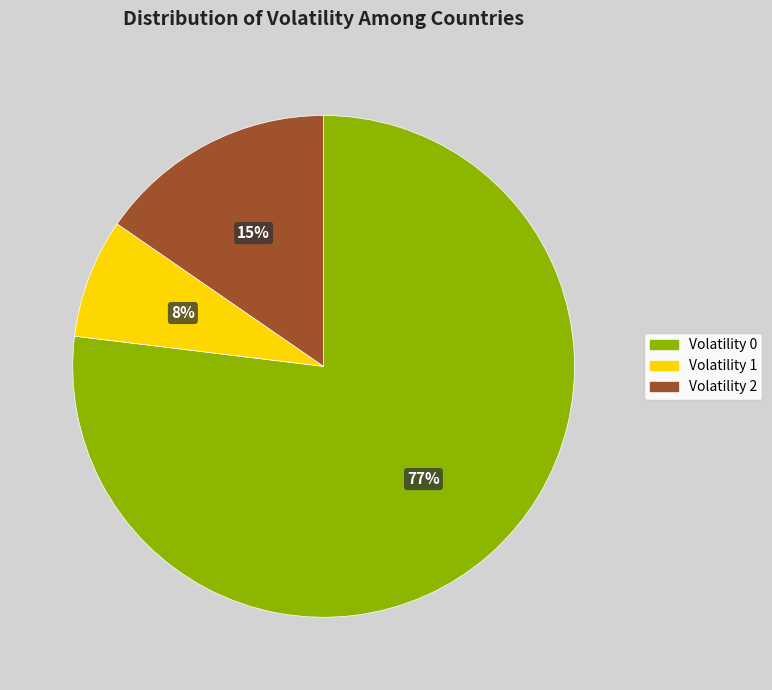

Is there a majority slice in this chart?

Yes